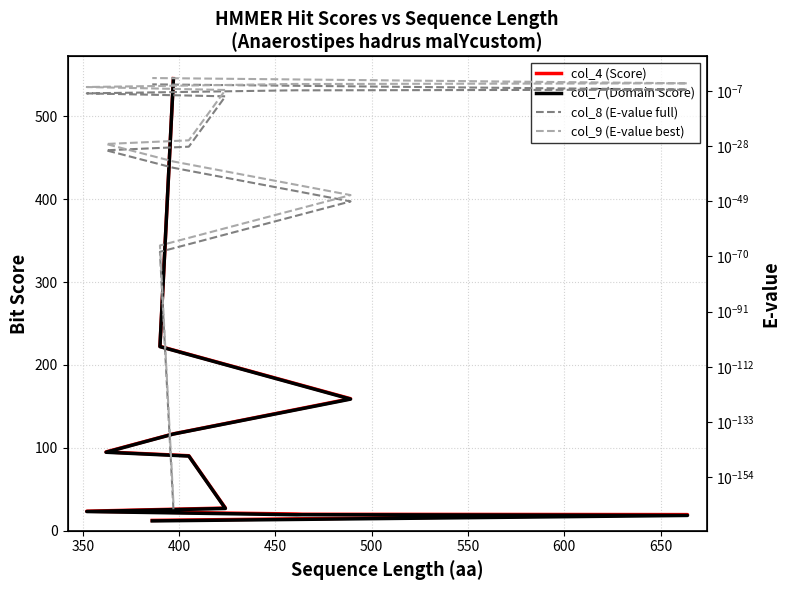

Is it true that col_4 (Score) equals 13.5 at 650?

False